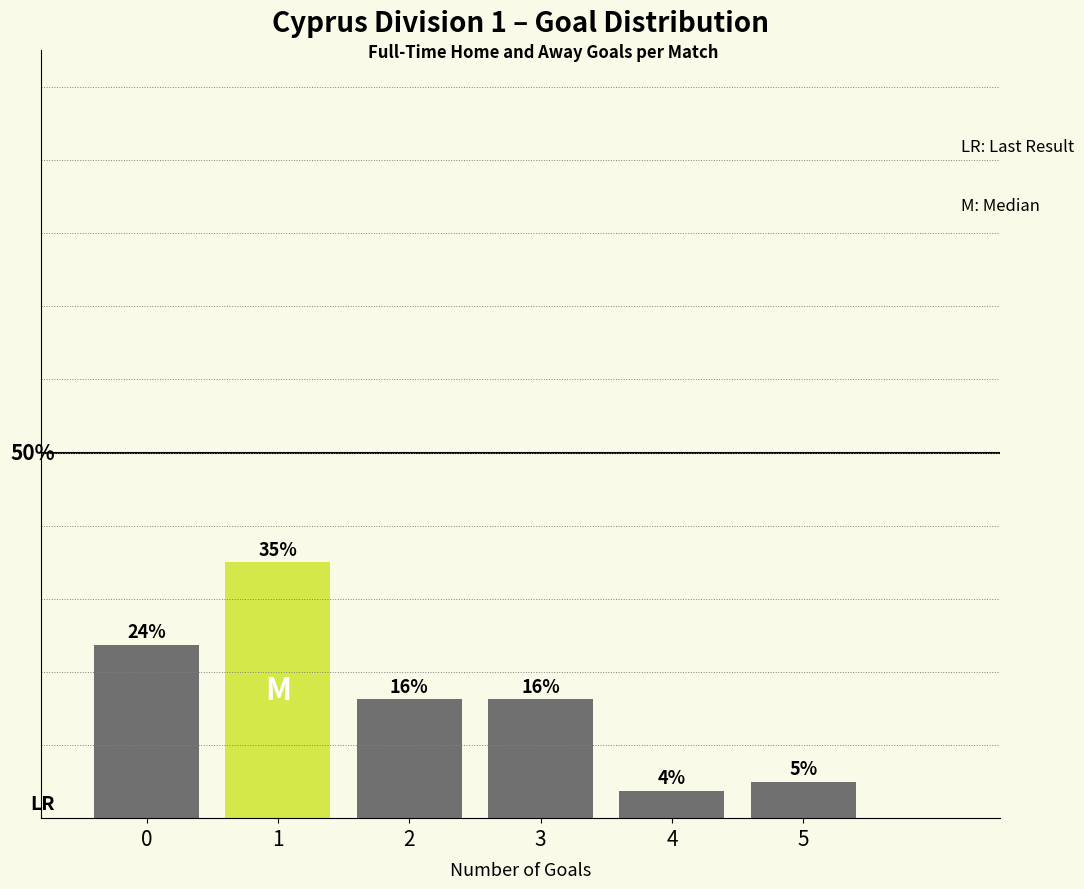

Are the bars horizontal?

No